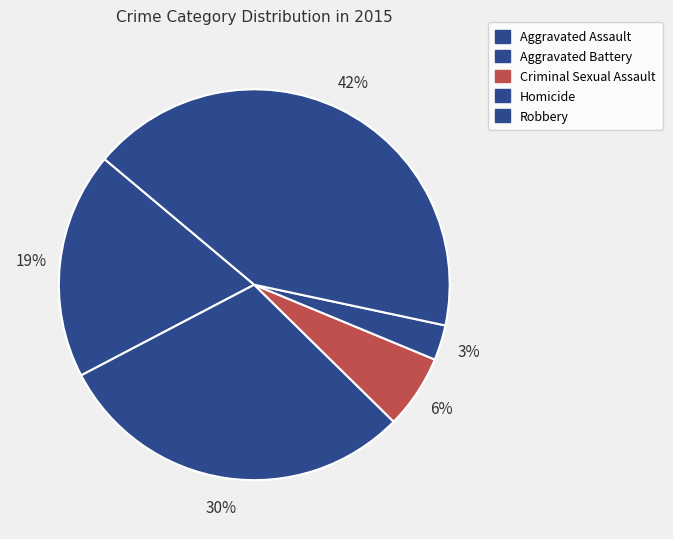

Approximately how many times larger is the value at Robbery compared to Homicide?

14.5